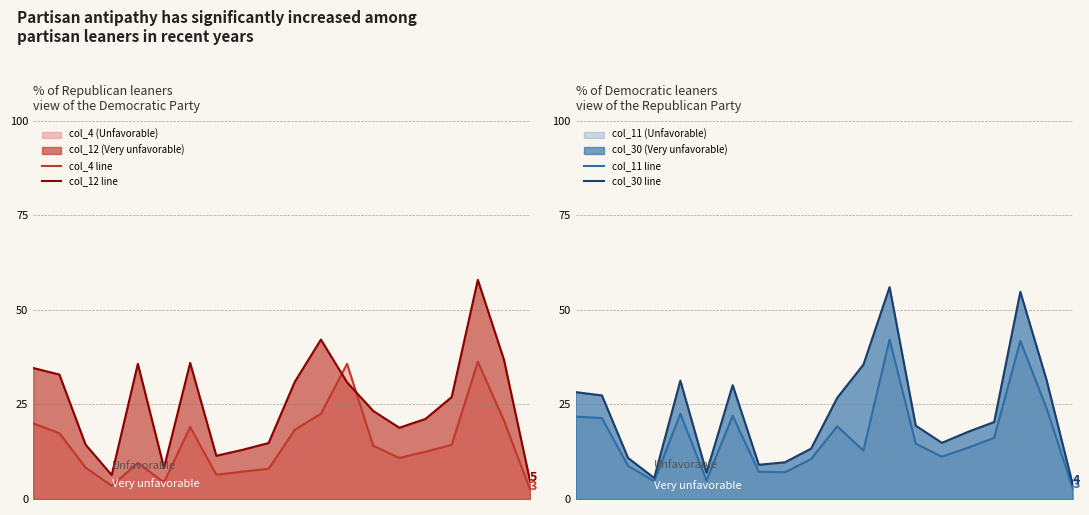

True or false: col_11 line has more than 2 interior local peaks.

True